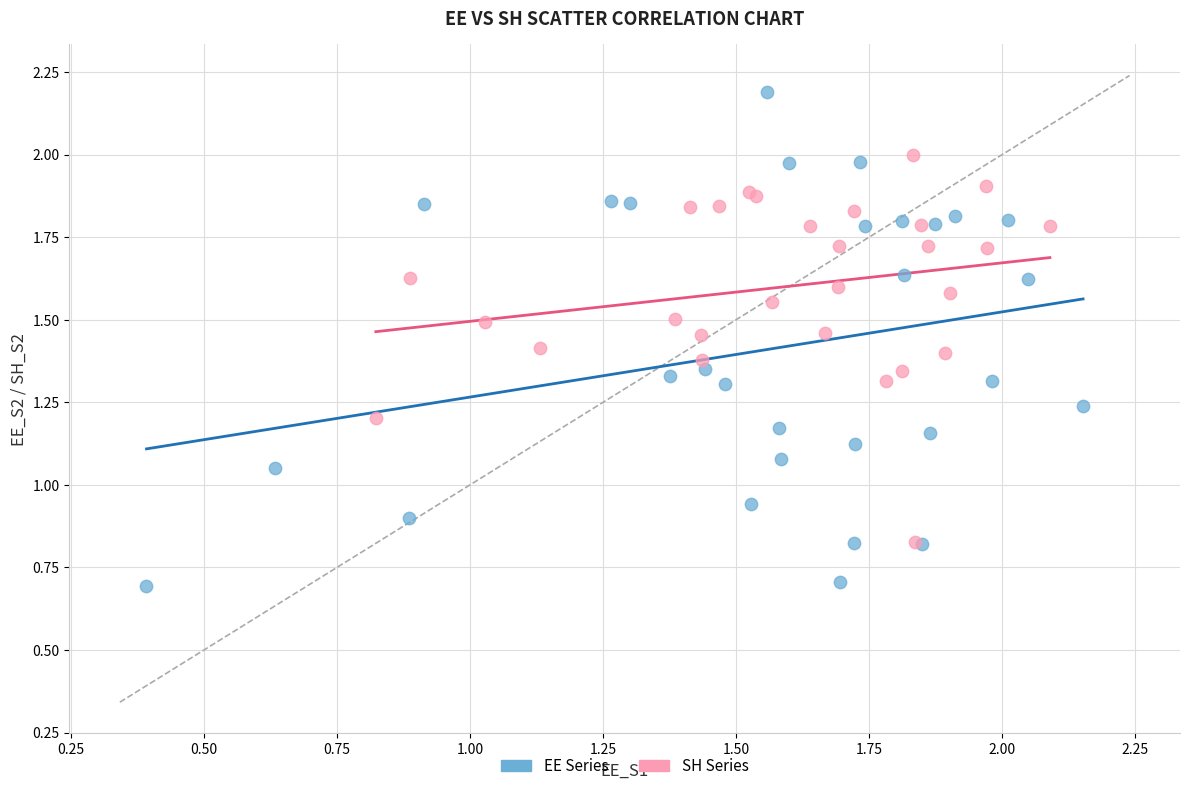

Which series has the widest spread of Y values?

EE Series